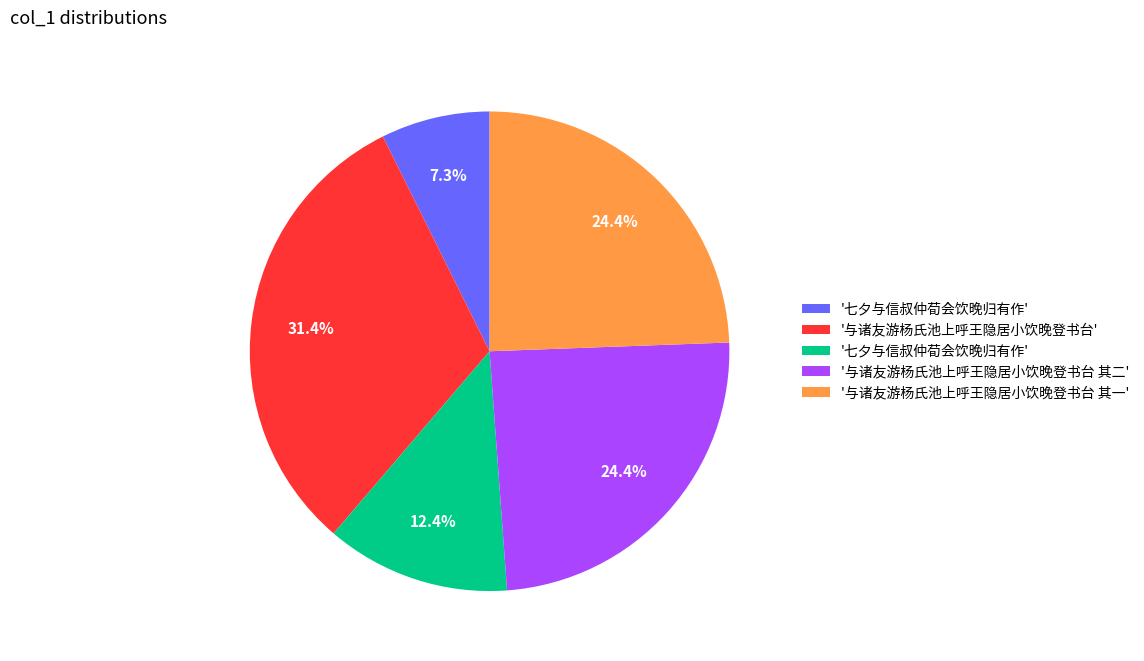

Is there a majority slice in this chart?

No